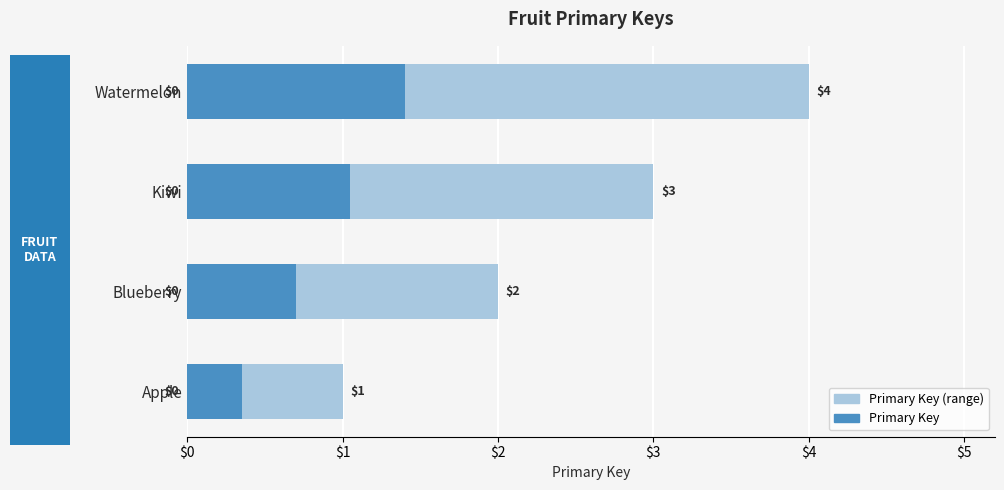

What is the difference between the highest and lowest values at Kiwi?

2.0